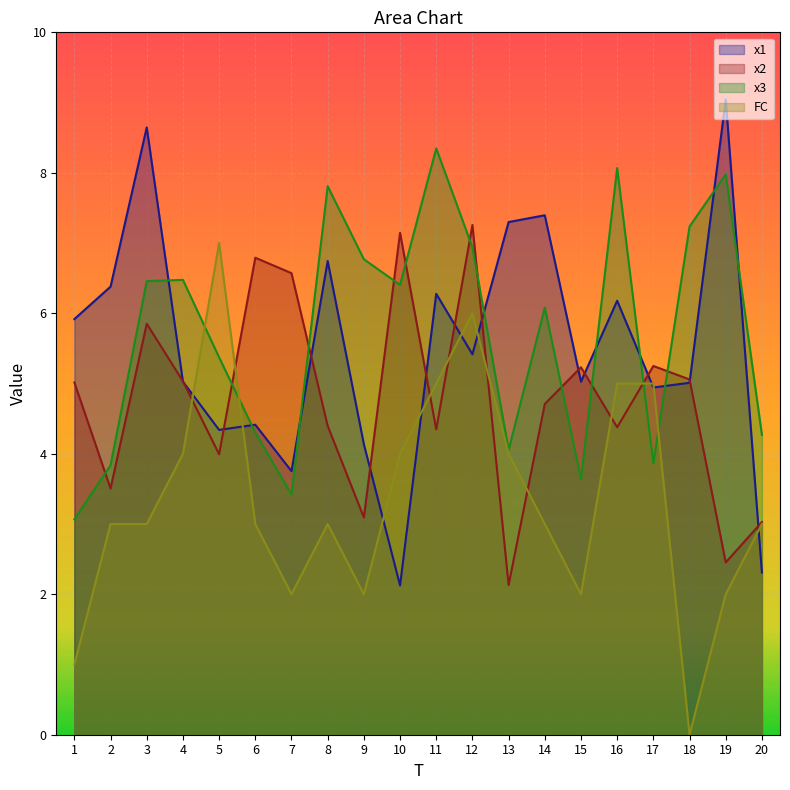

What are all the series names shown in the legend?

x1, x2, x3, FC